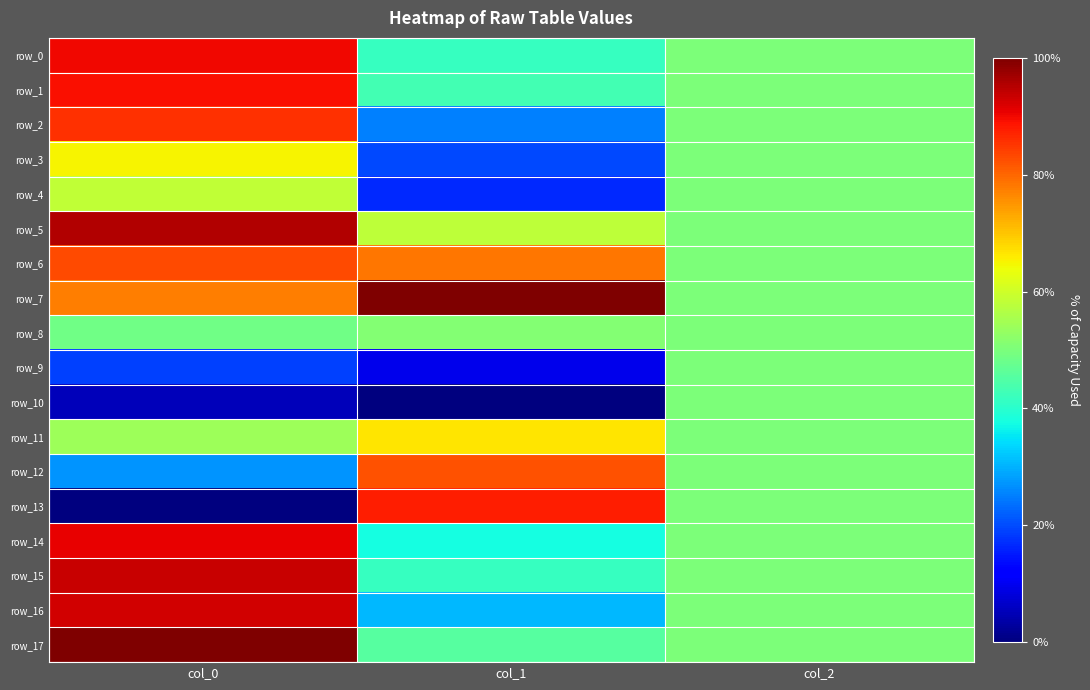

True or false: row_5 has a value of 0.6 at col_1.

True